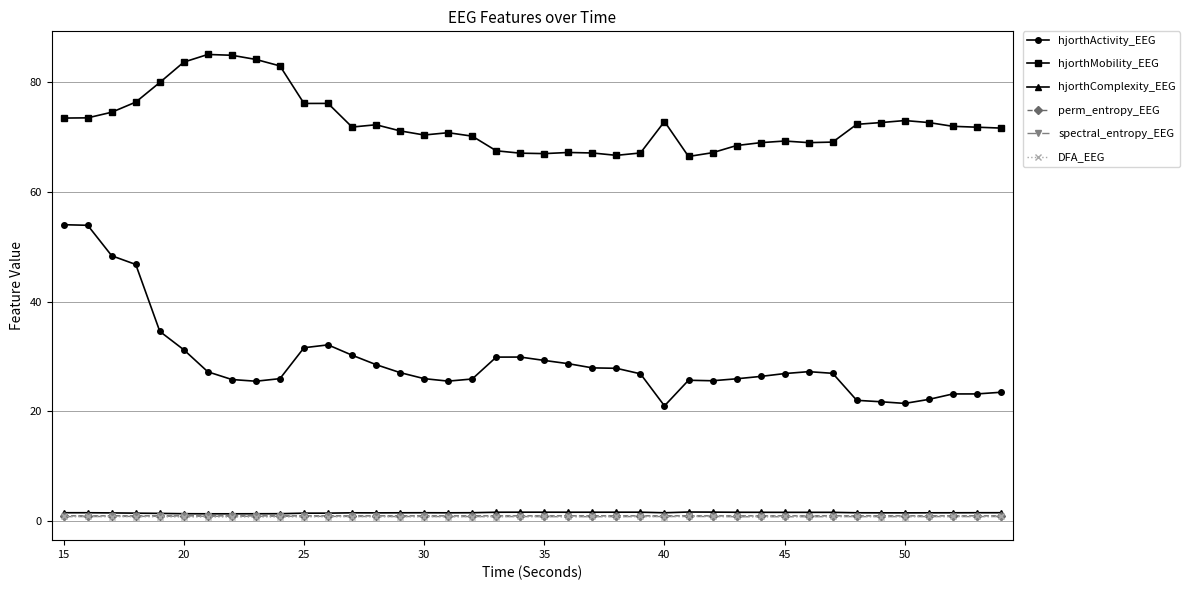

What is the maximum value shown in the chart?

85.1